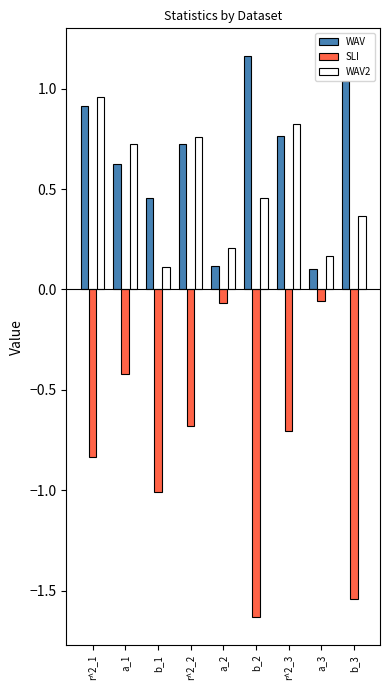

What is the sum of the WAV values at r^2_1 and r^2_3?

1.7